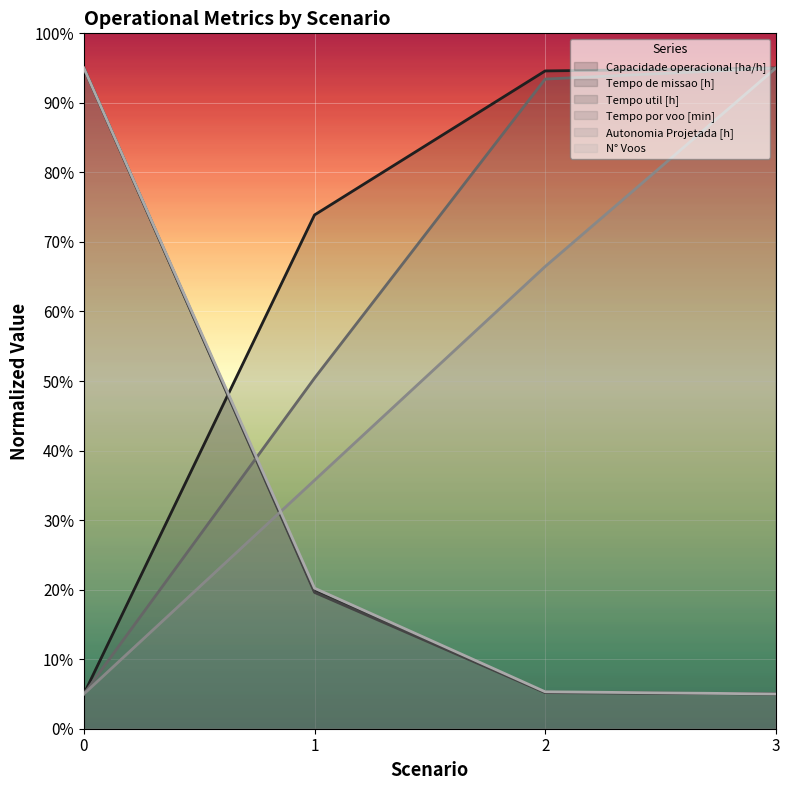

Which series has the largest range (max minus min)?

Capacidade operacional [ha/h]